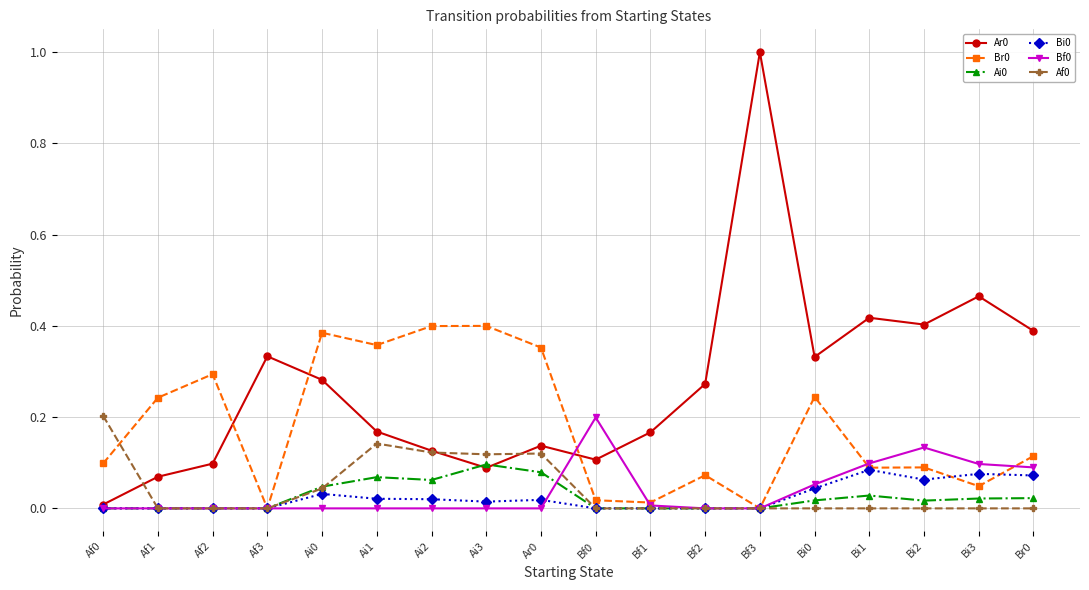

How many lines are shown in the chart?

6